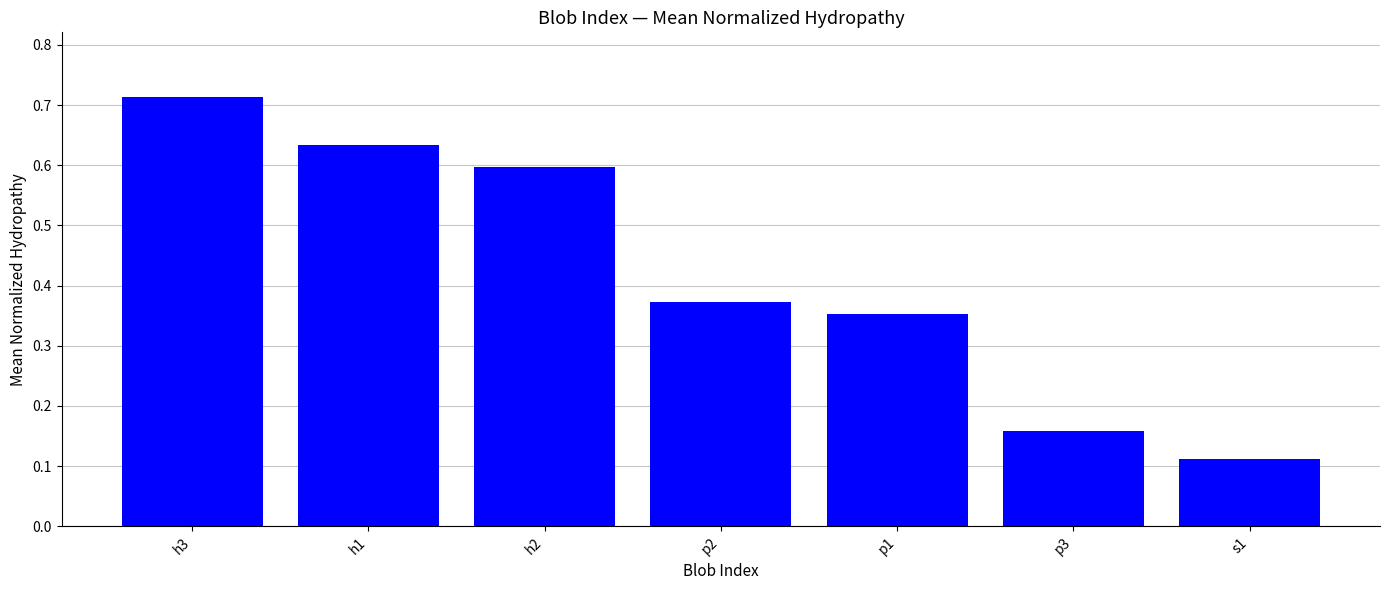

Rank the categories by value from highest to lowest.

h3, h1, h2, p2, p1, p3, s1